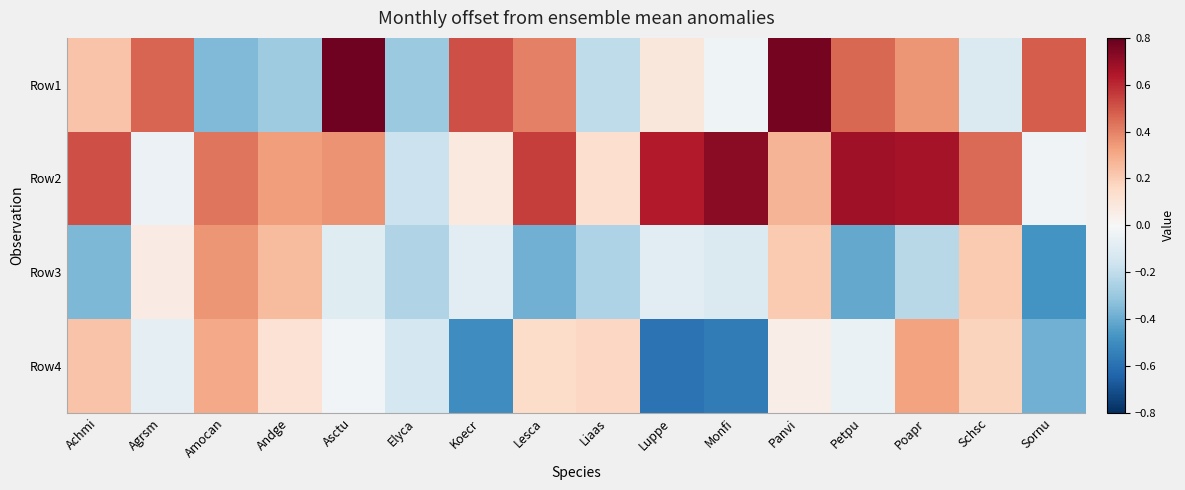

What is the minimum value shown in the chart?

-0.6